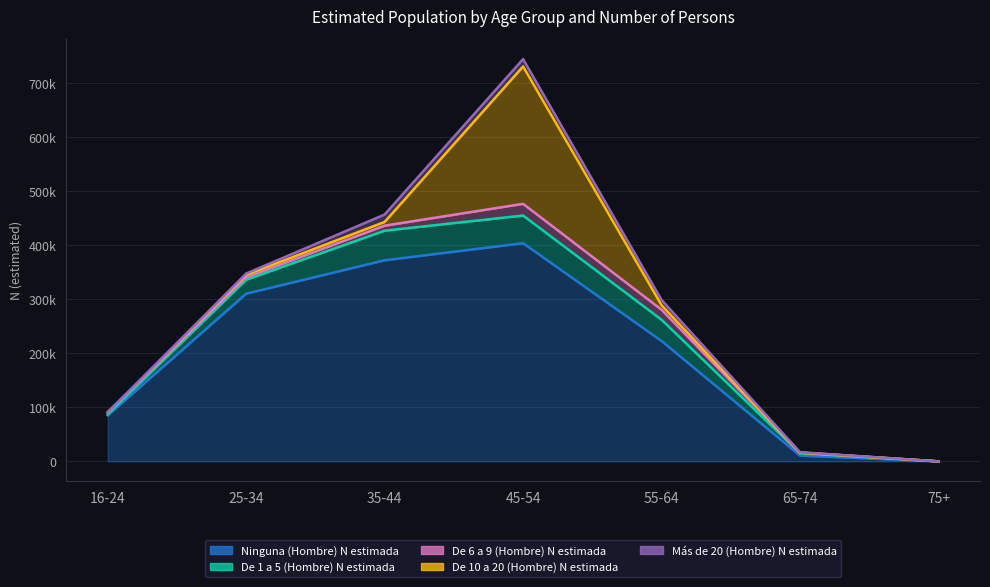

Reading left to right, extract all data points from this chart.

Ninguna (Hombre) N estimada: 16-24=85189	25-34=310370	35-44=372216	45-54=403788	55-64=222816	65-74=10693	75+=0
De 1 a 5 (Hombre) N estimada: 16-24=1827	25-34=25818	35-44=54682	45-54=51207	55-64=39354	65-74=4333	75+=0
De 6 a 9 (Hombre) N estimada: 16-24=3600	25-34=4388	35-44=9287	45-54=21604	55-64=18501	65-74=1254	75+=0
De 10 a 20 (Hombre) N estimada: 16-24=0	25-34=4563	35-44=6858	45-54=254232	55-64=8375	65-74=0	75+=0
Más de 20 (Hombre) N estimada: 16-24=0	25-34=2476	35-44=13741	45-54=13567	55-64=9629	65-74=664	75+=0